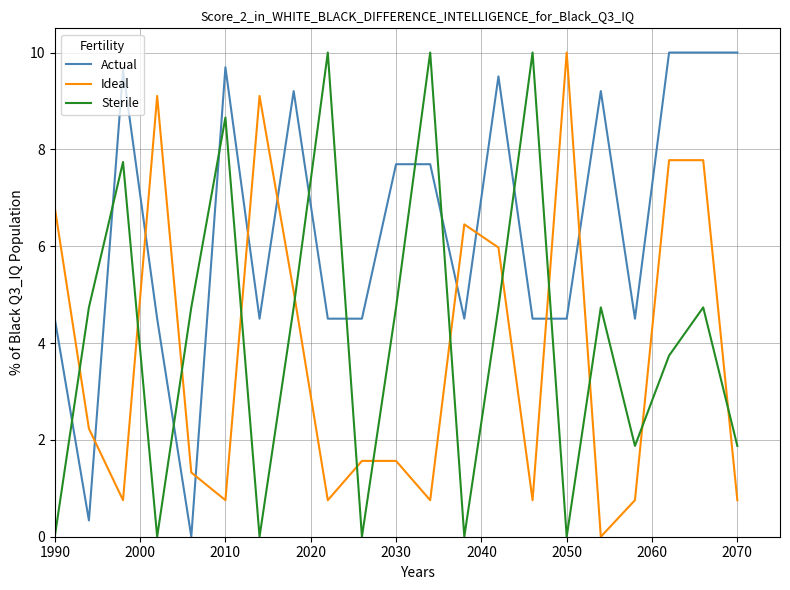

What is the greatest value displayed?

10.0